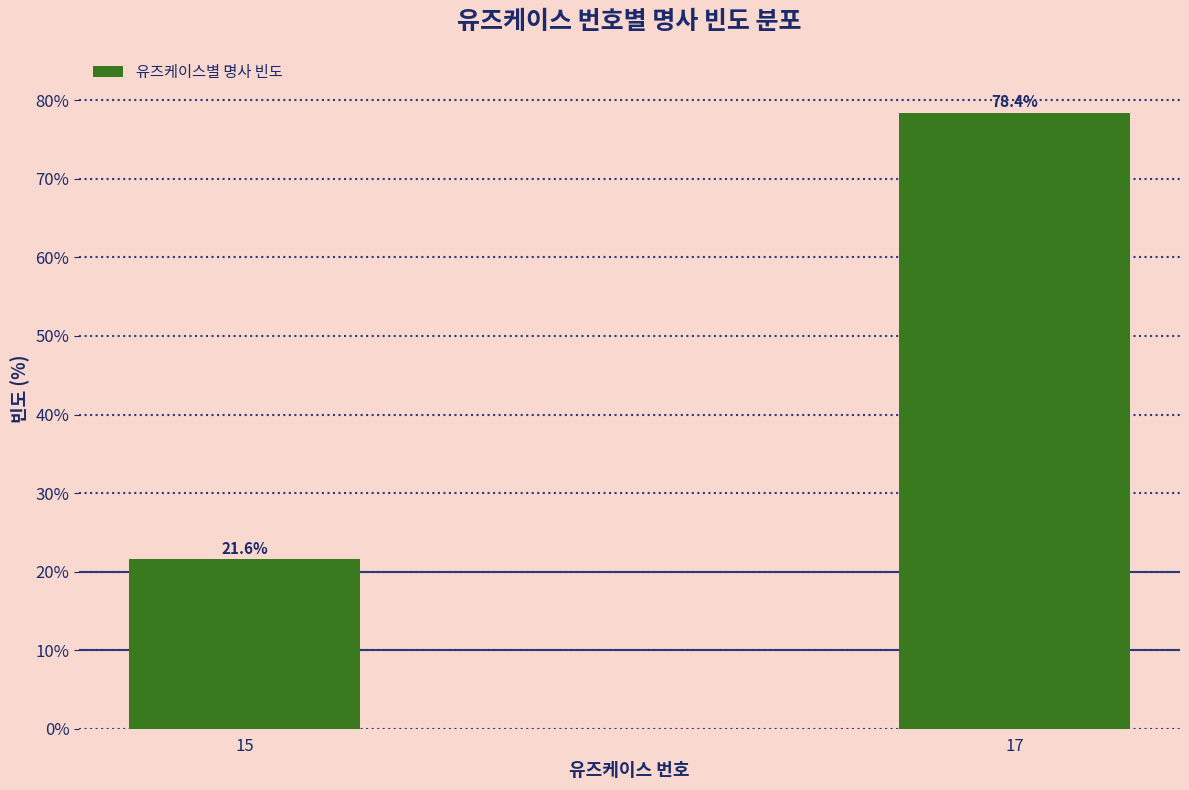

Reading left to right, transcribe all the data shown in this chart.

21.6	78.4